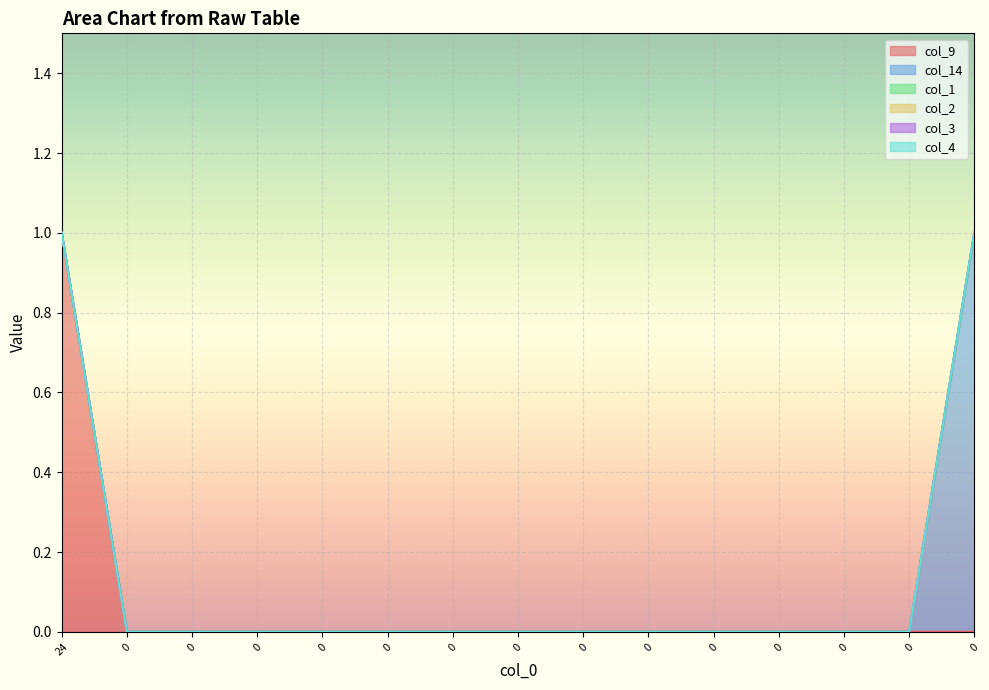

How many data points in col_9 are above 0?

1